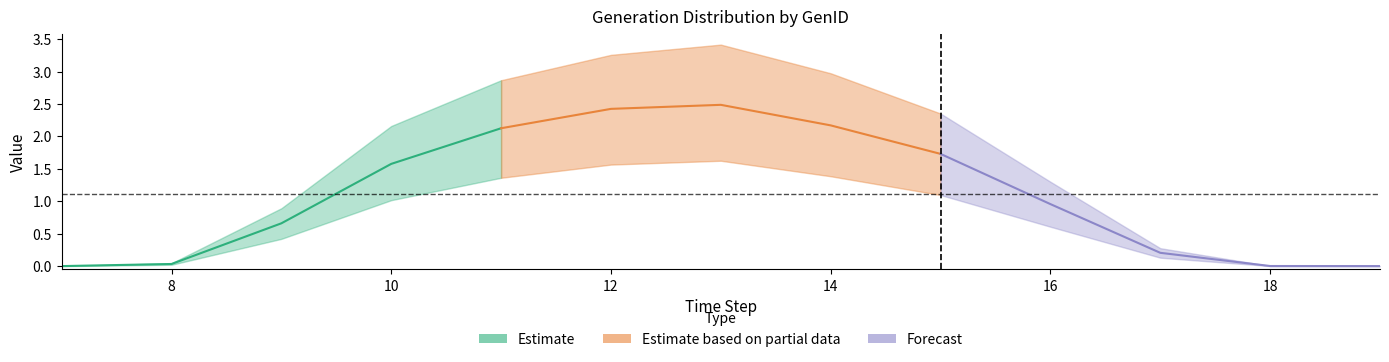

Where is the first local maximum for GenID_2?

13